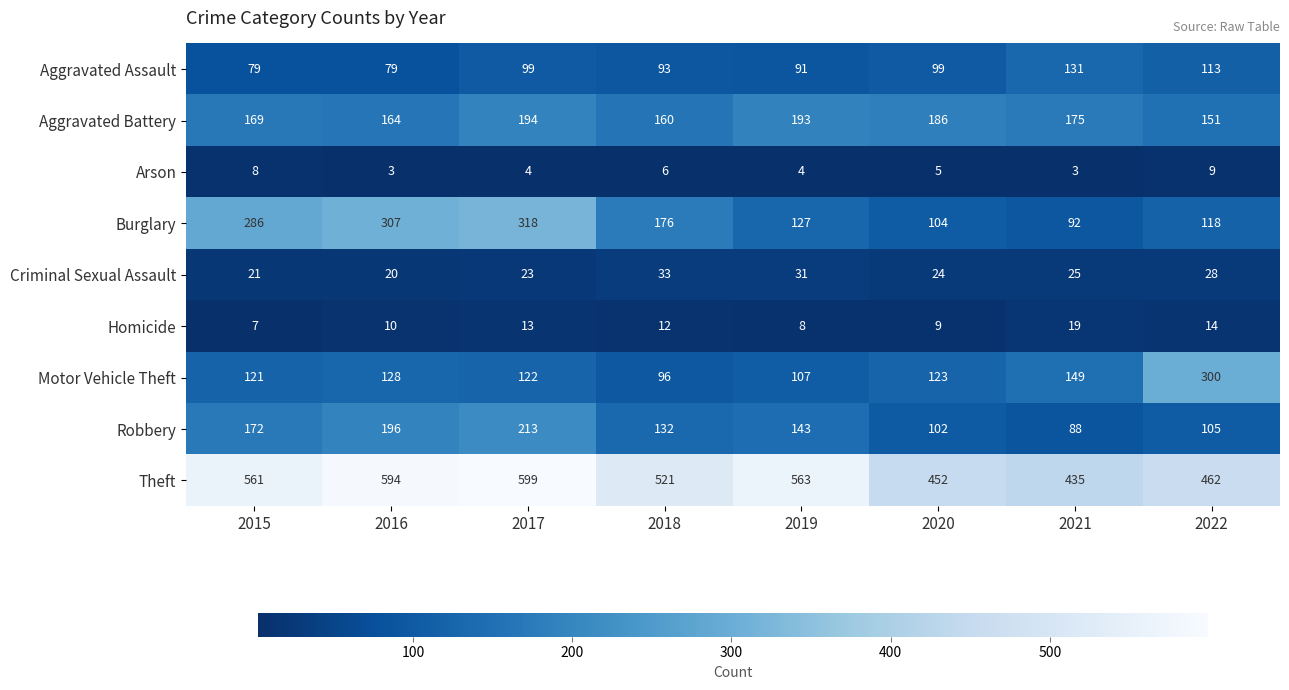

At which label does Aggravated Assault reach its peak?

2021